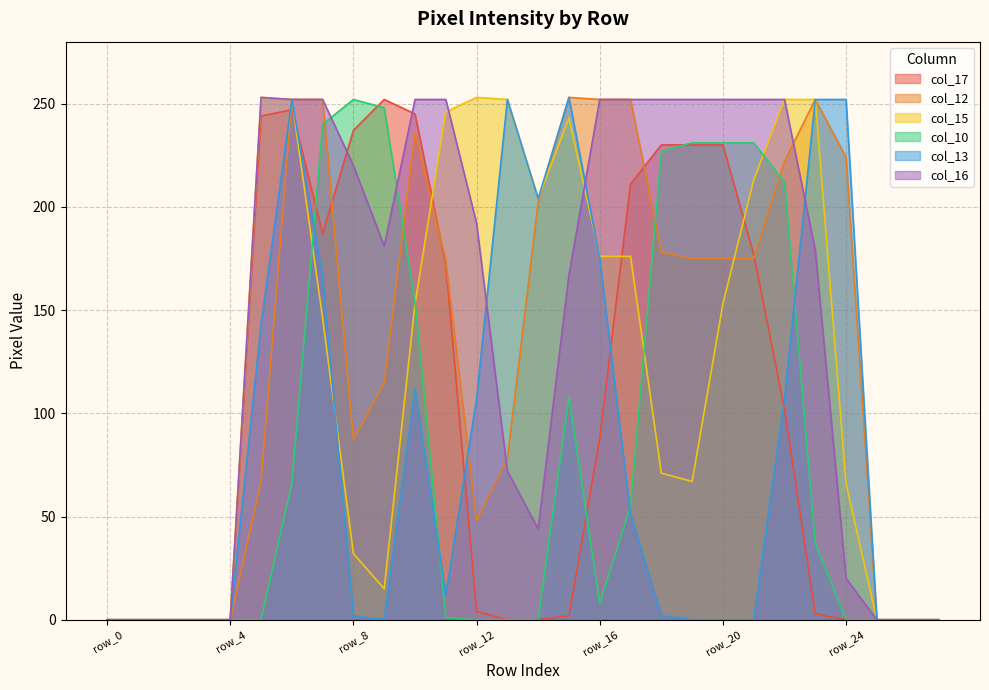

List the series in order of their peak value, highest first.

col_12, col_15, col_13, col_16, col_17, col_10